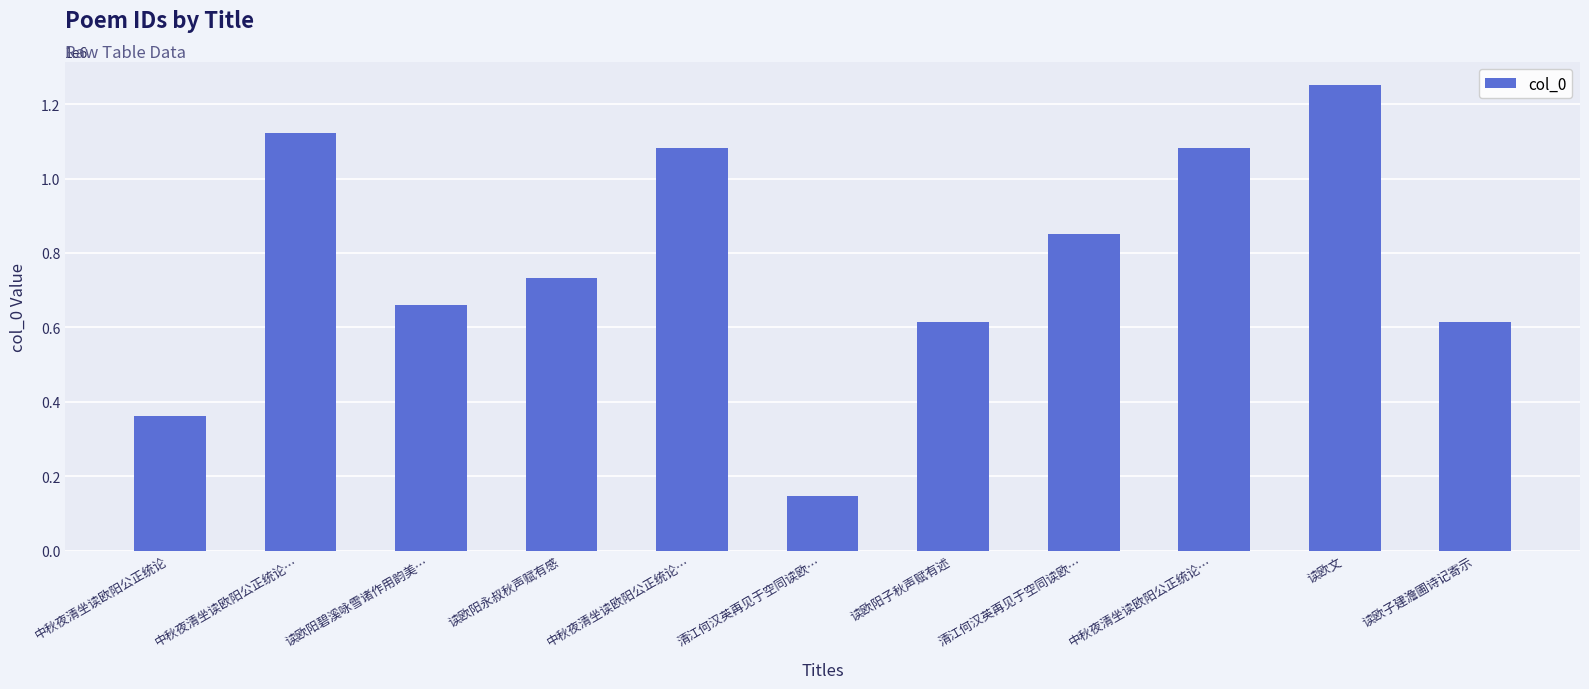

How many values are below 733153?

5